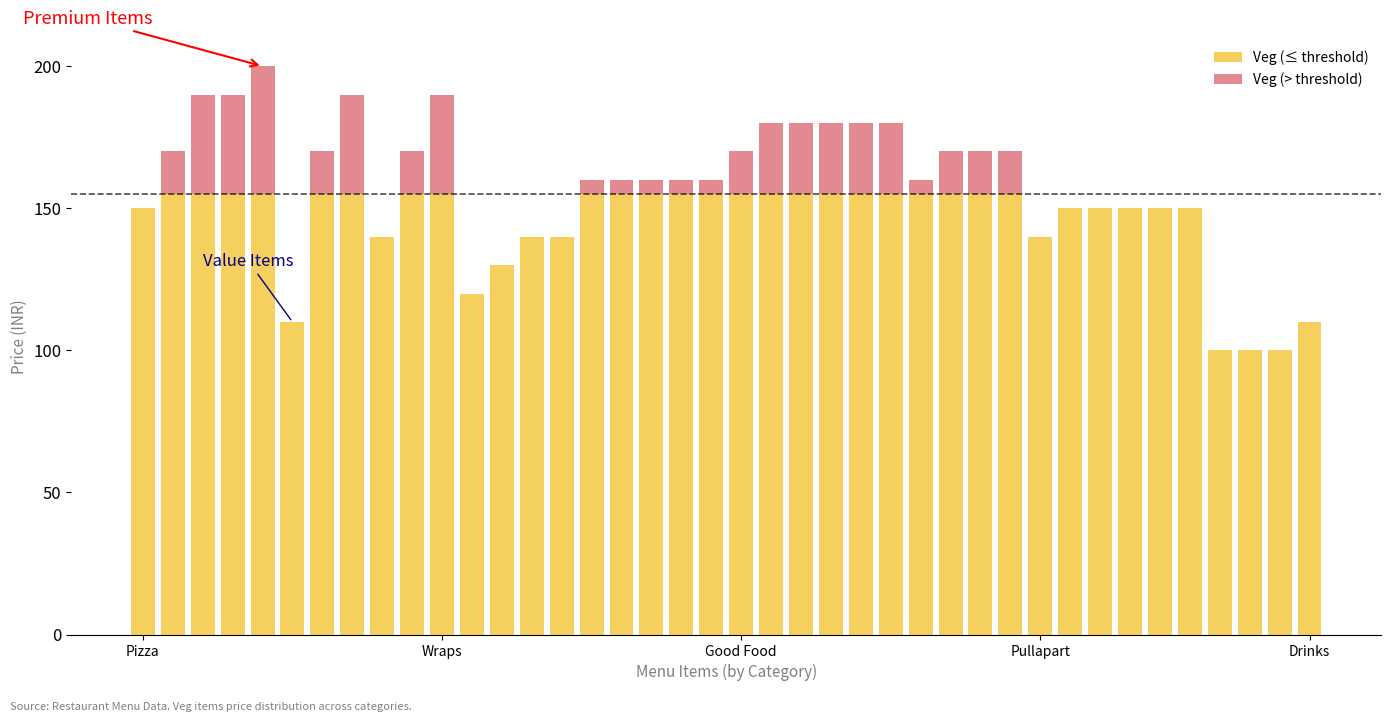

What is the highest value of the Veg (≤ threshold) series?

155